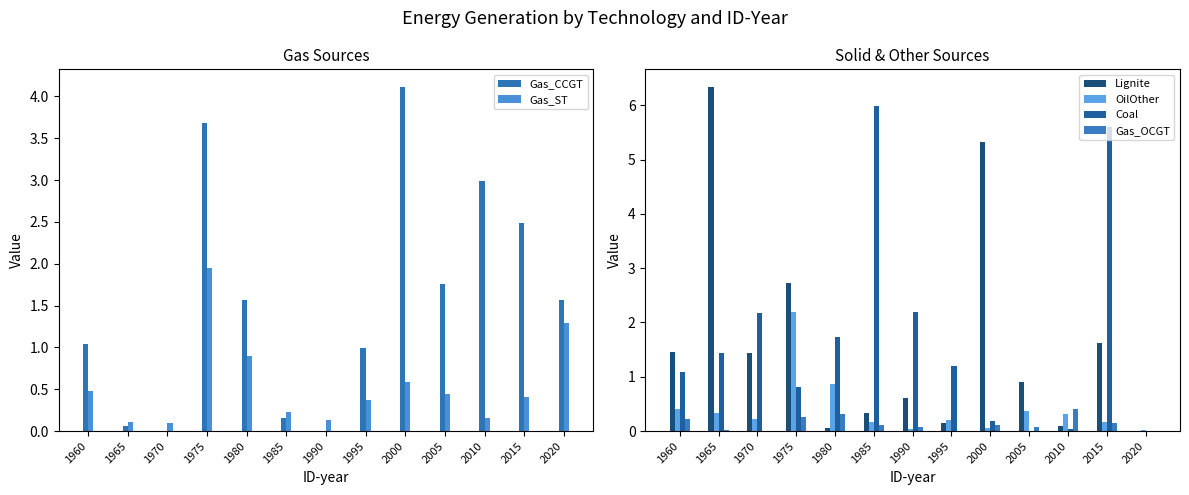

The value of Gas_CCGT at 1995 is 1.0. True or false?

True